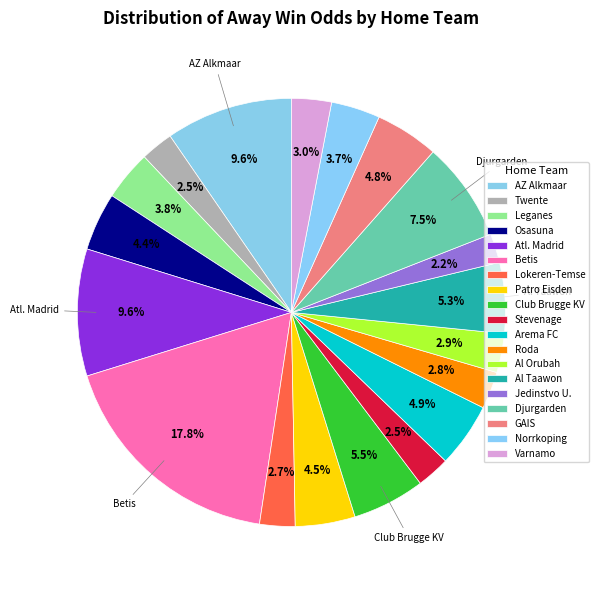

Which category has the biggest portion of the pie?

Betis